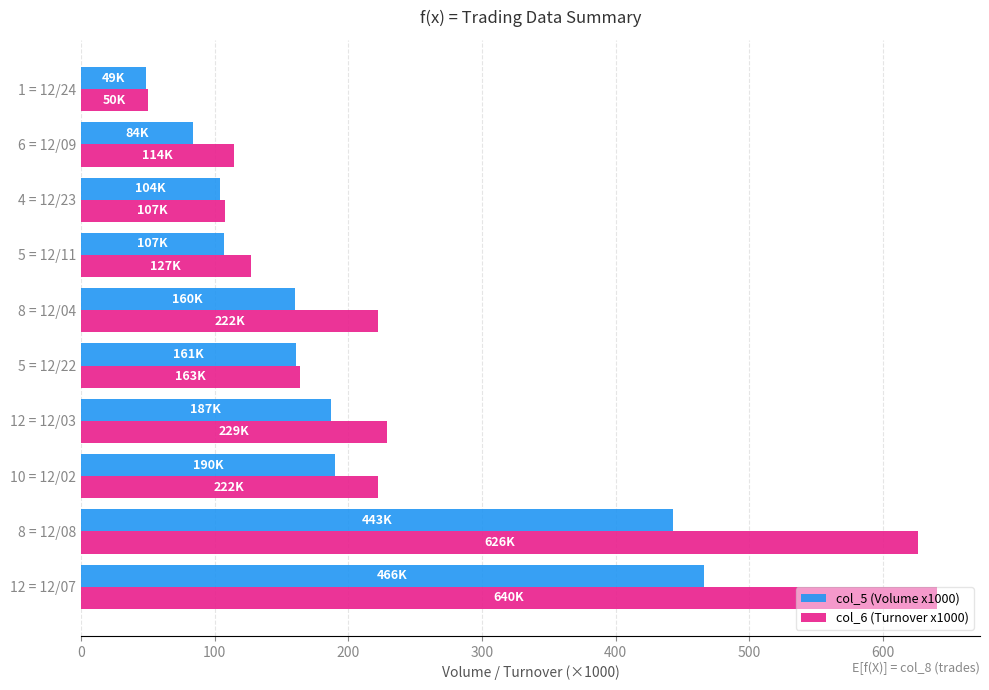

What are all the series names shown in the legend?

col_5 (Volume x1000), col_6 (Turnover x1000)